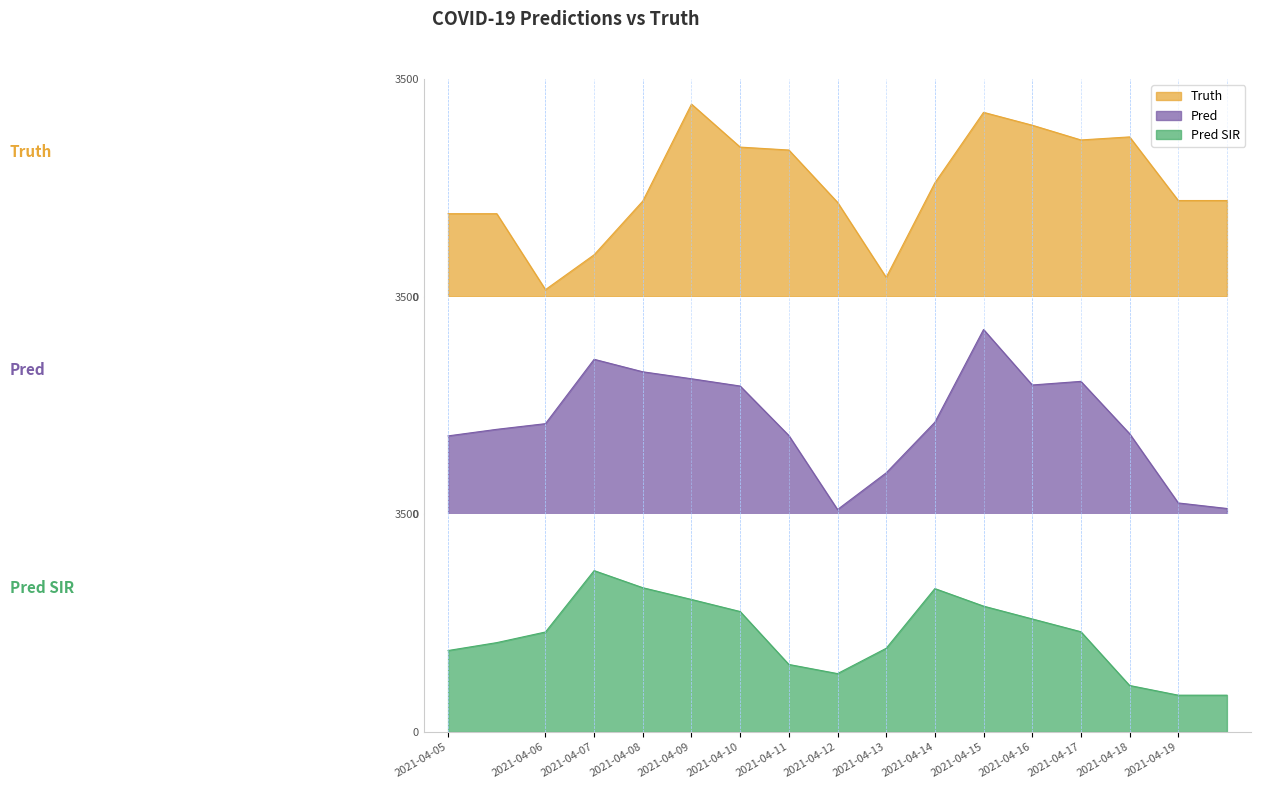

At which label does pred reach its peak?

2021-04-15